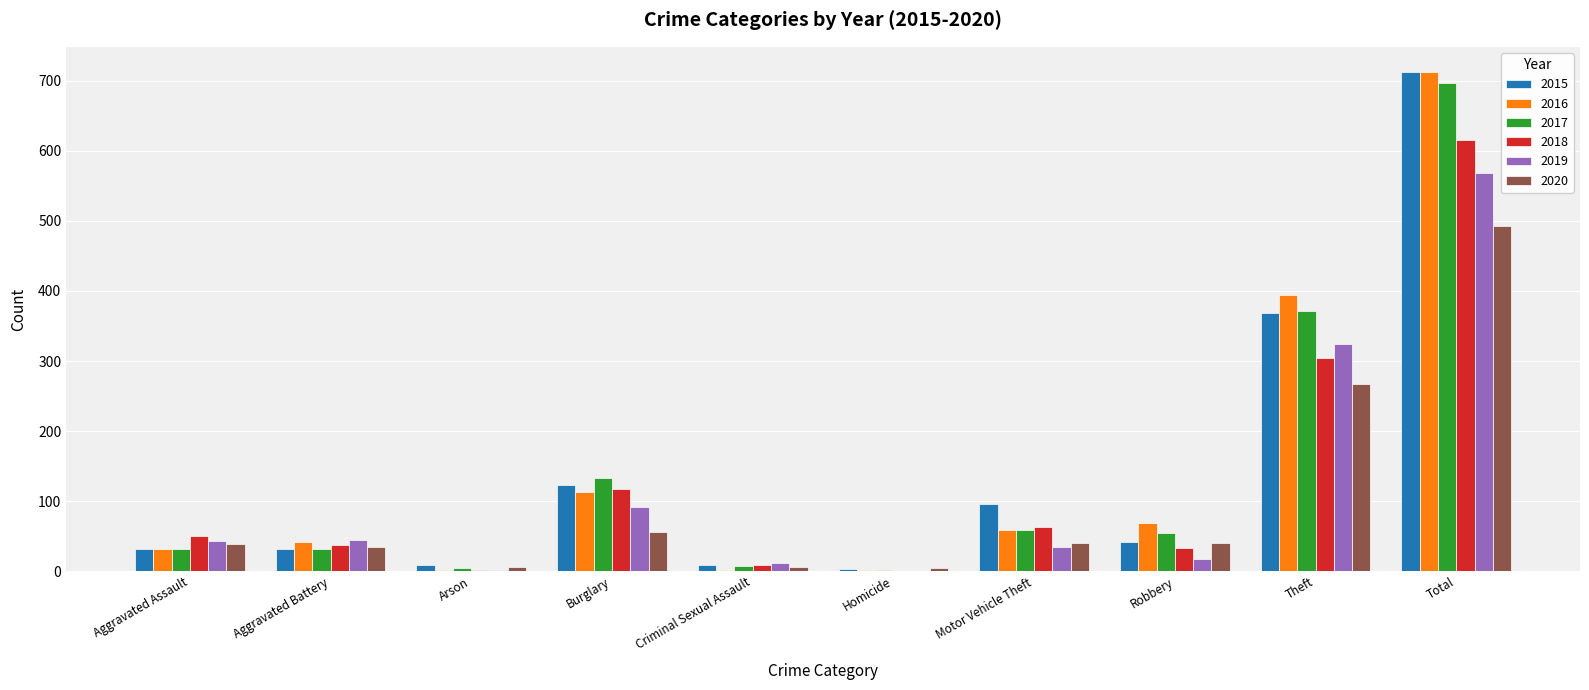

How many groups of bars are there?

10